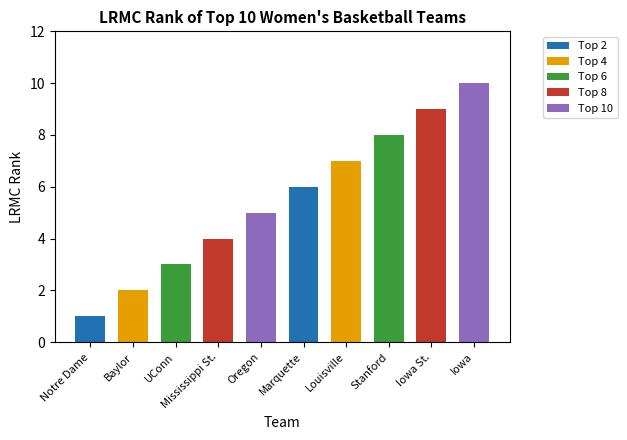

What is the ratio of the value at Oregon to the value at UConn?

1.7